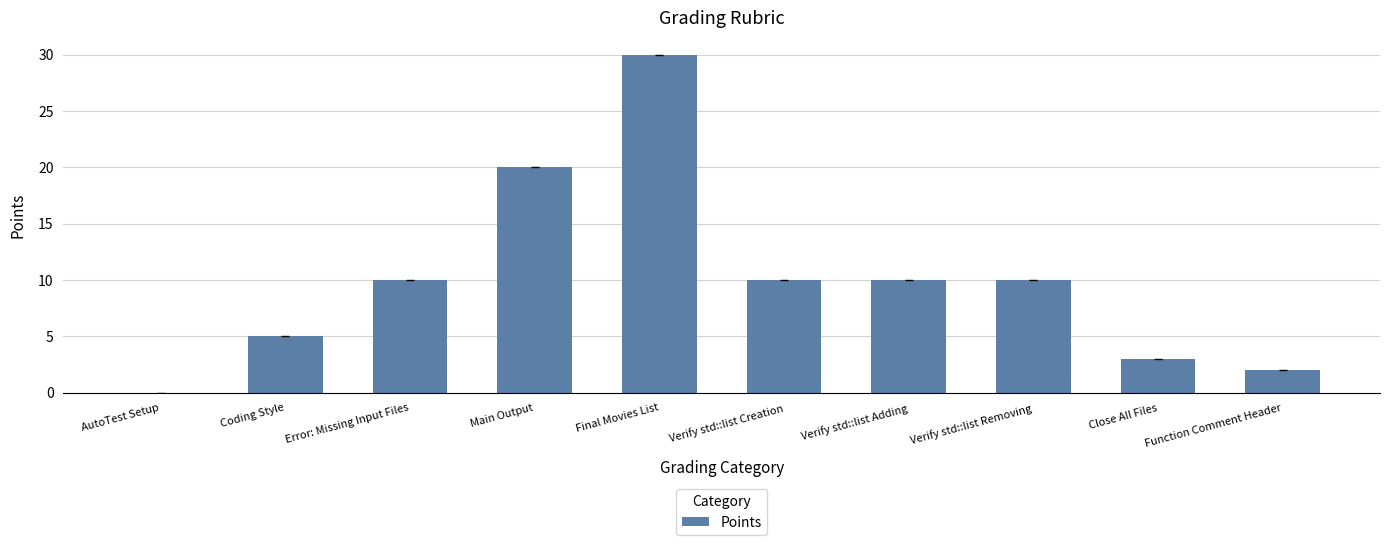

At which category does the chart reach its peak across all series?

Final Movies List